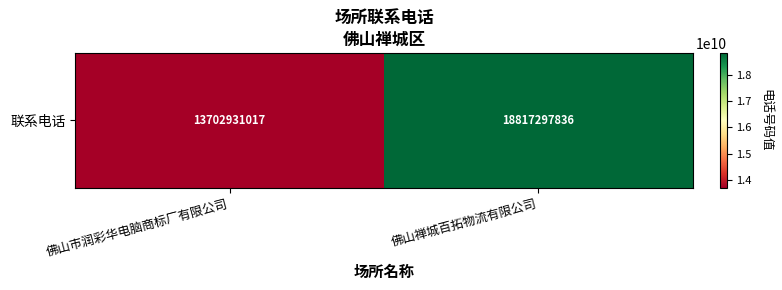

What is the difference between the values at 佛山市润彩华电脑商标厂有限公司 and 佛山禅城百拓物流有限公司?

5114366819